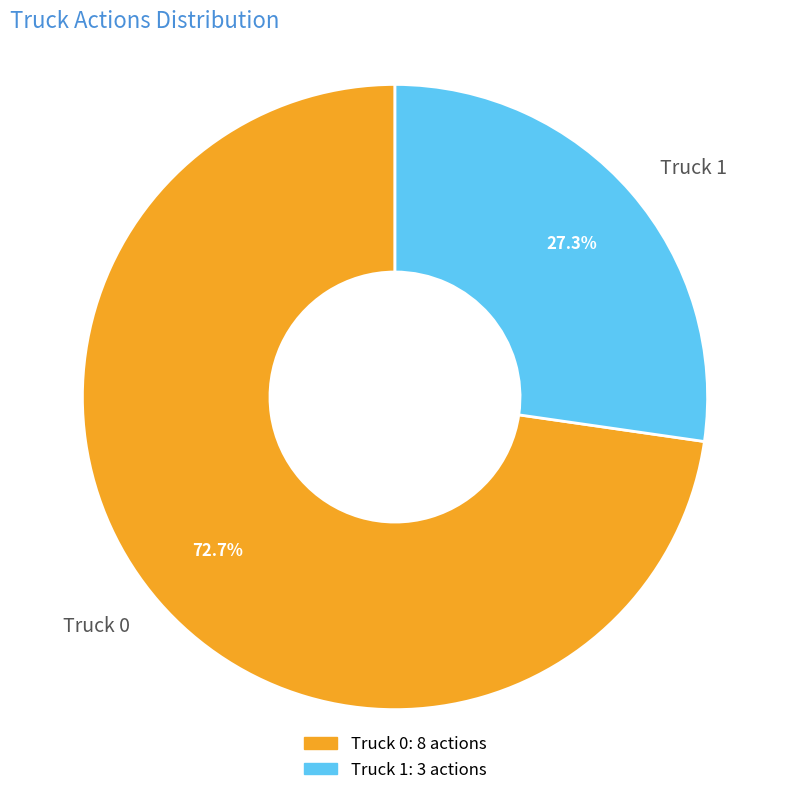

What is the ratio of the value at Truck 0 to the value at Truck 1?

2.7